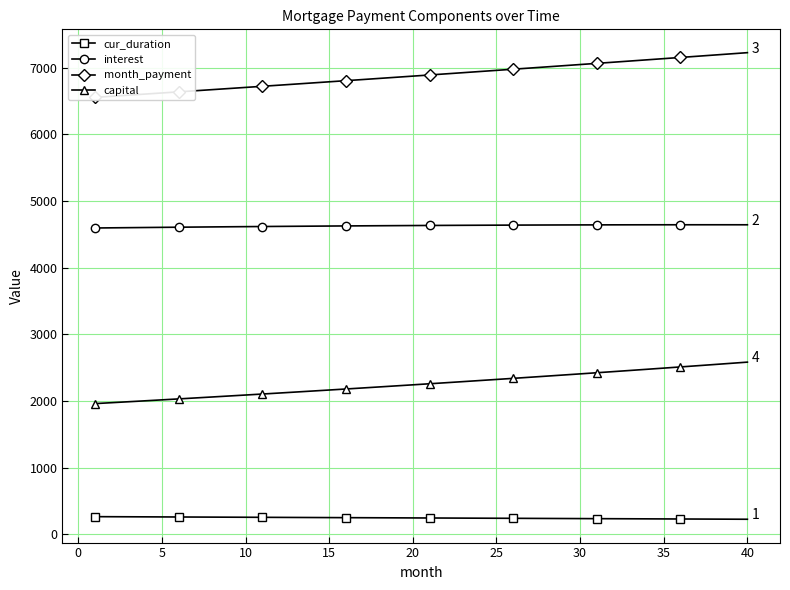

True or false: interest has more than 0 interior local peaks.

True